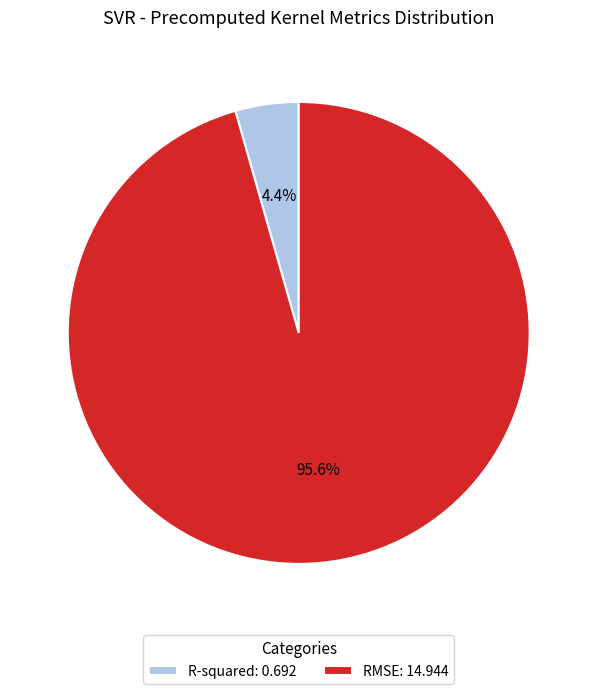

Count the number of slices in the pie.

2